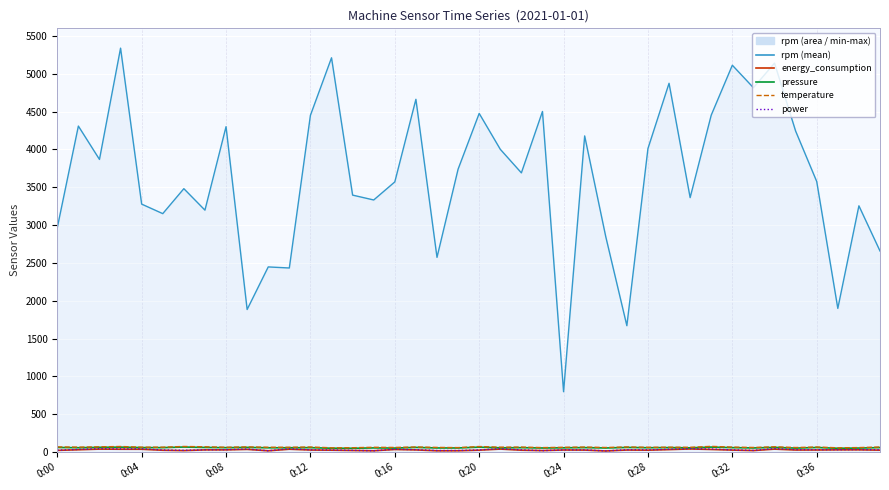

What is the maximum value shown in the chart?

5338.2